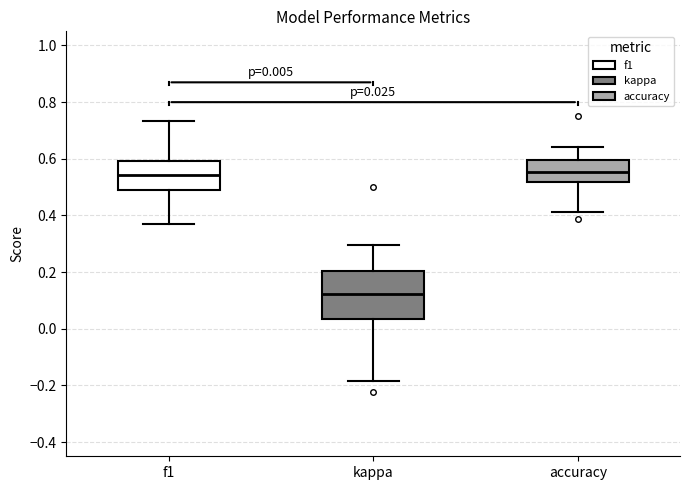

Which box has the lowest median line?

kappa